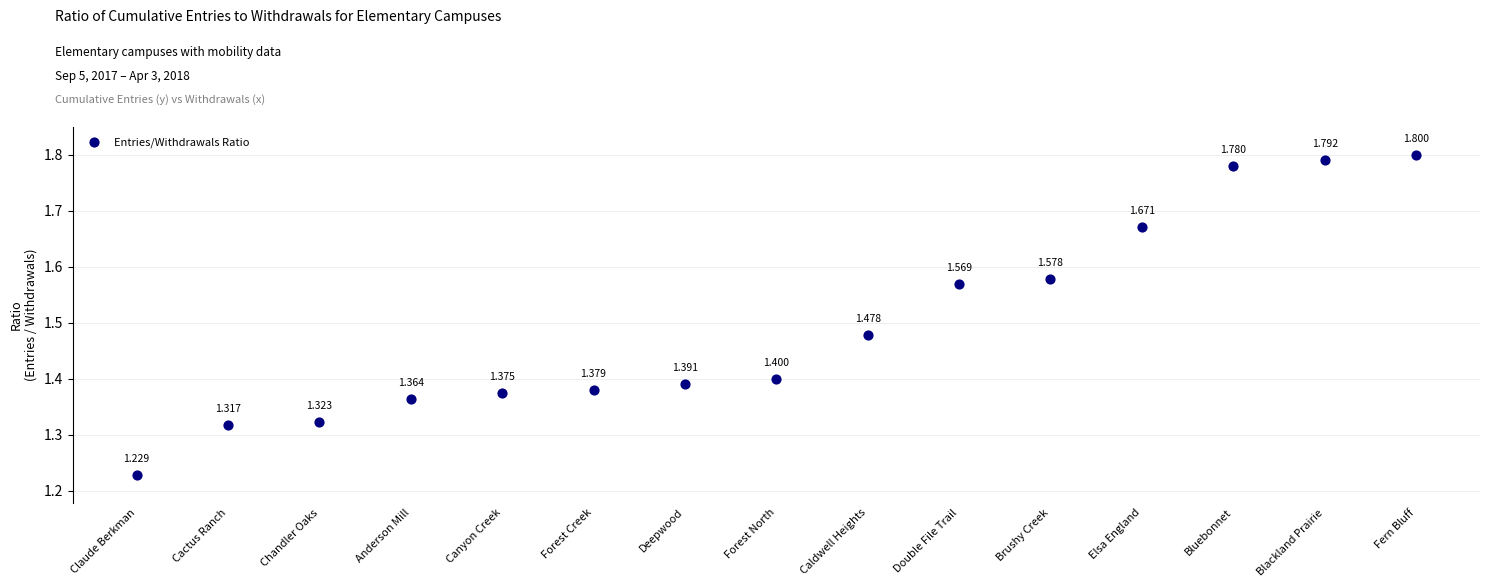

How many data points are displayed?

15